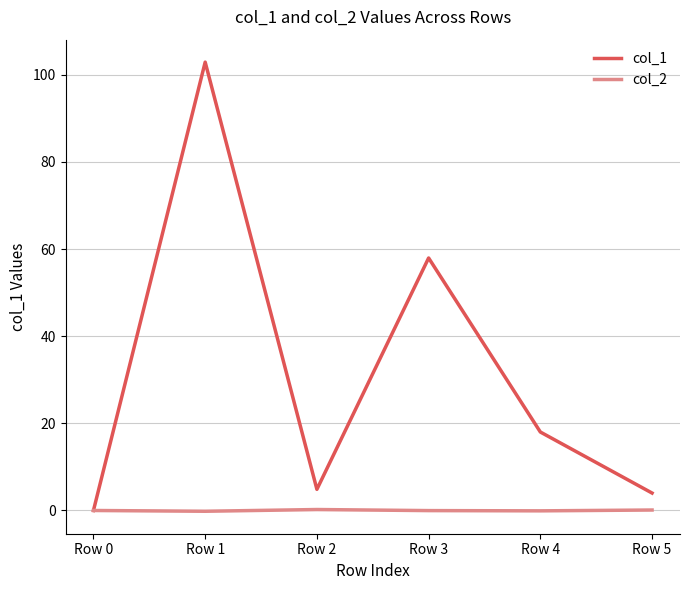

What is the highest value of the col_1 series?

102.9